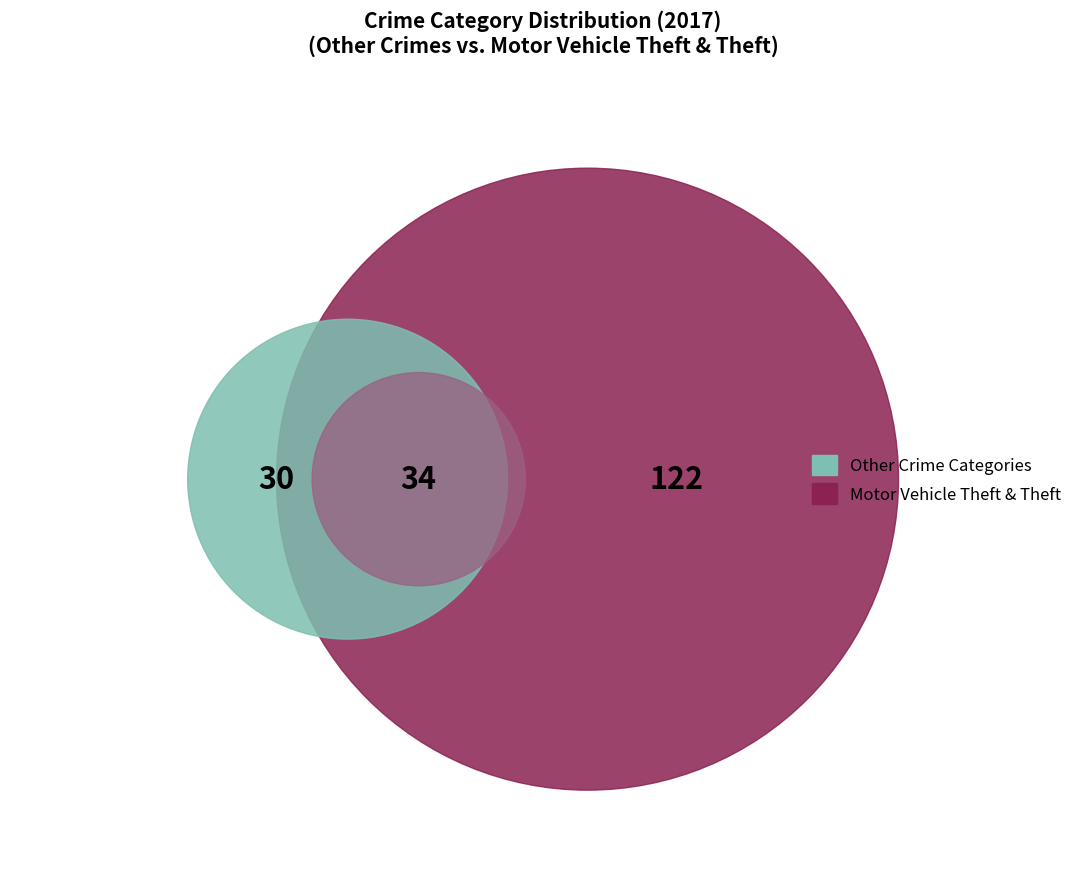

True or false: Theft accounts for 49% of the total.

False